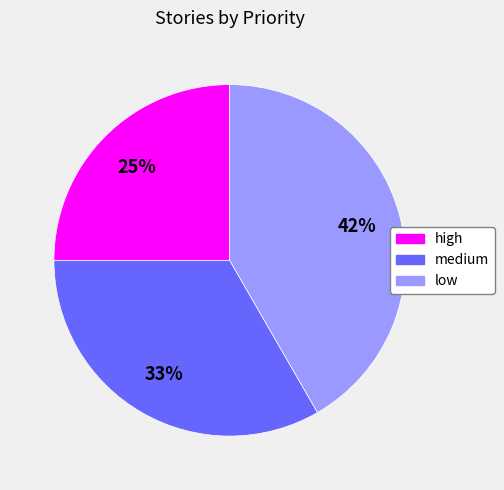

Which category has the smallest portion of the pie?

high